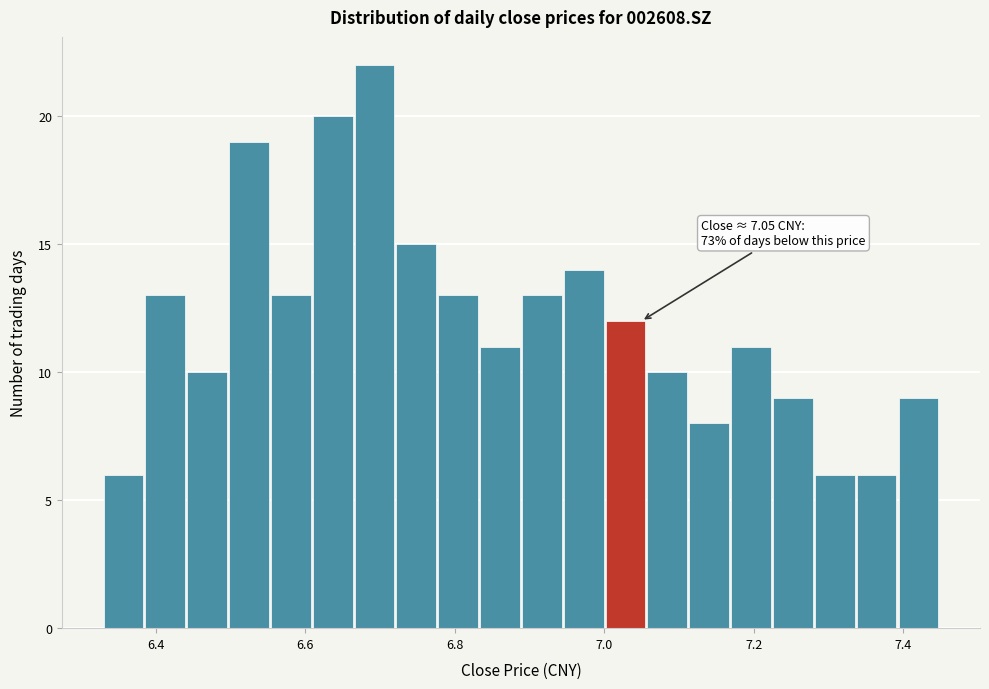

Read against the x-axis, roughly where is the centre of the tallest bar?

6.70